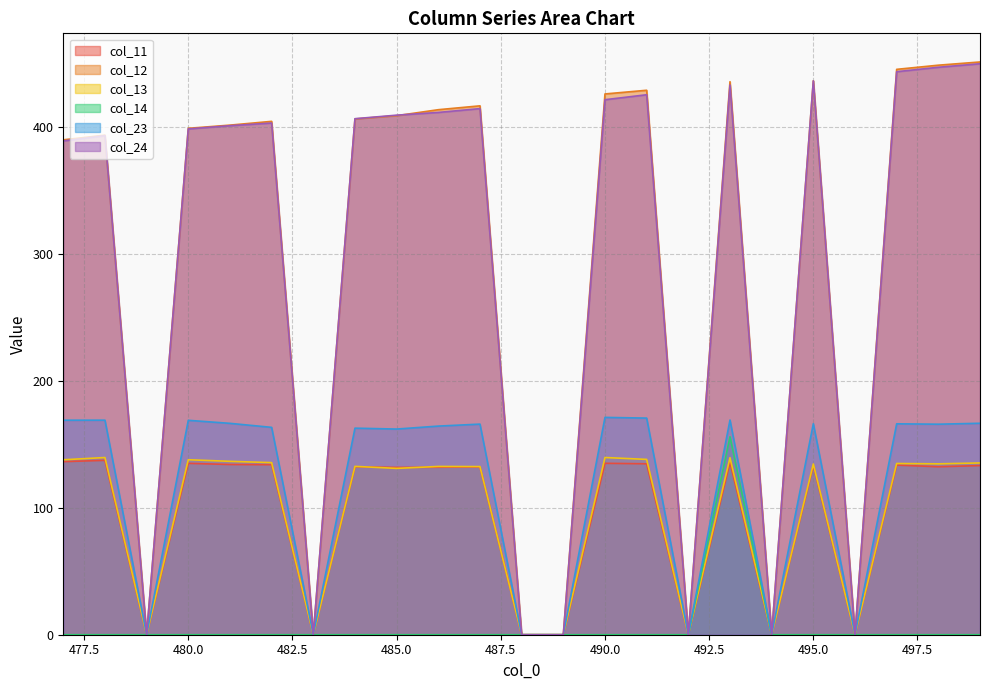

What are all the series names shown in the legend?

col_11, col_12, col_13, col_14, col_23, col_24